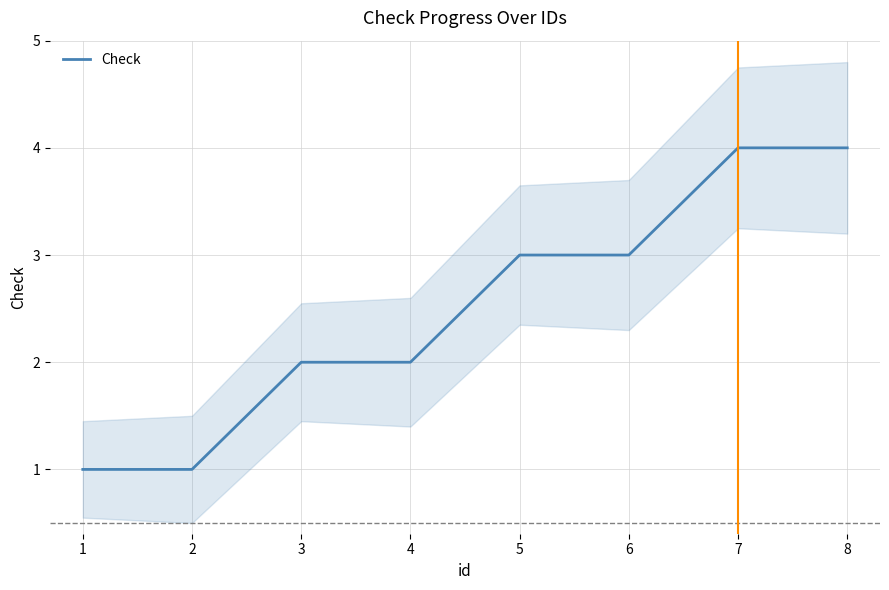

What is the value of the 2nd point from the left?

1